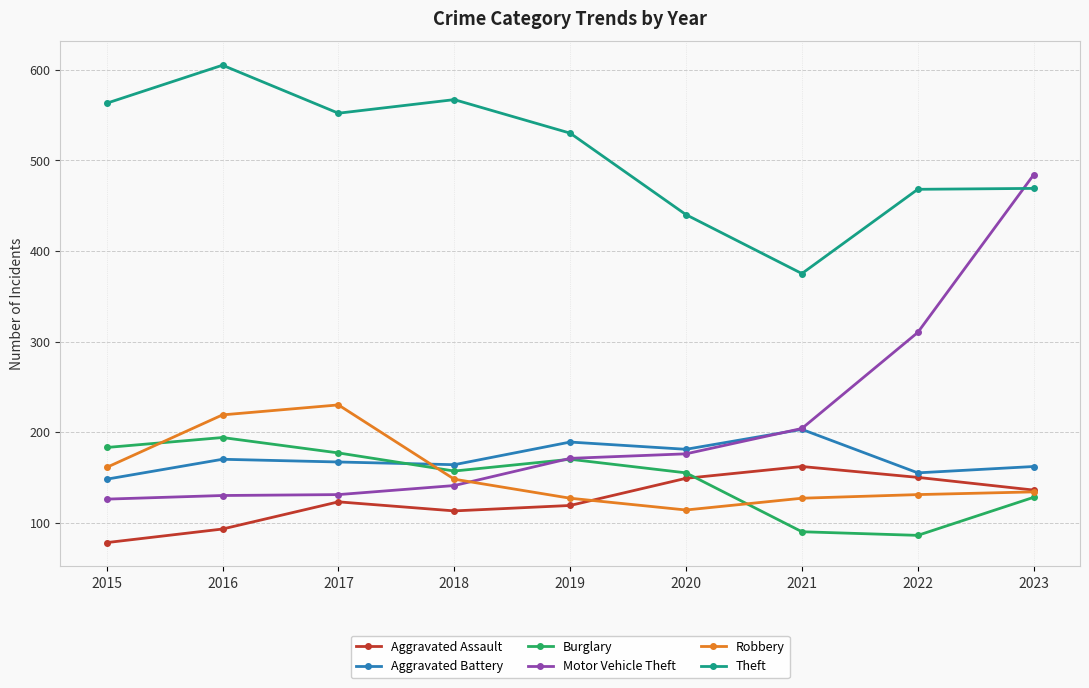

At which category does Robbery reach its first local valley?

2020